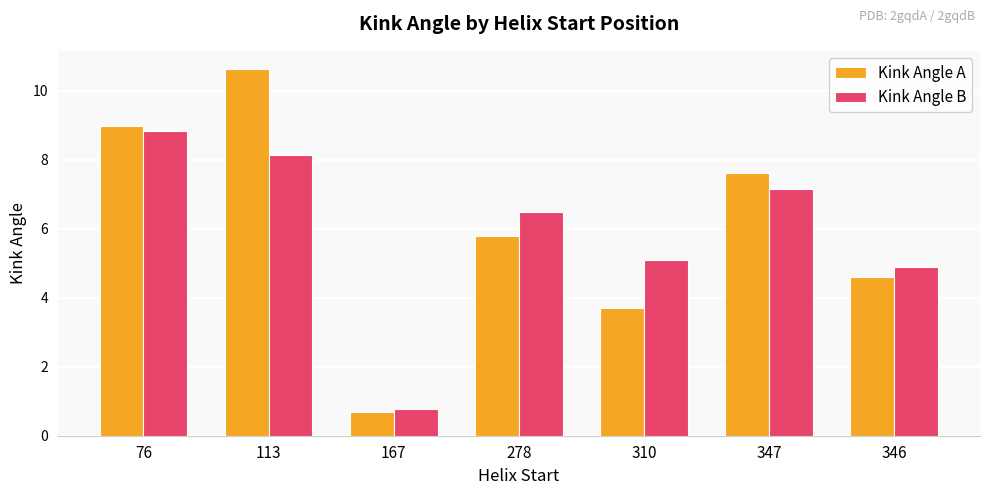

Reading left to right, transcribe all the data shown in this chart.

Kink Angle A: 9.0	10.6	0.7	5.8	3.7	7.6	4.6
Kink Angle B: 8.8	8.1	0.8	6.5	5.1	7.1	4.9